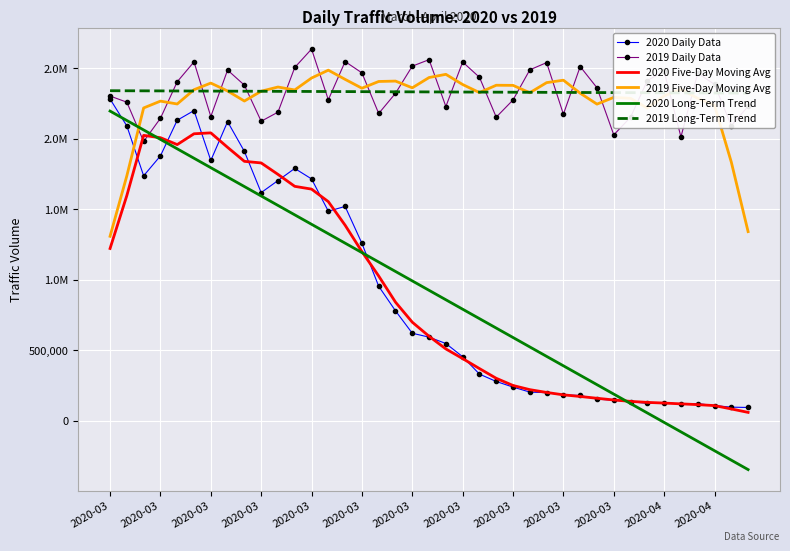

Count the number of categories in the chart.

39